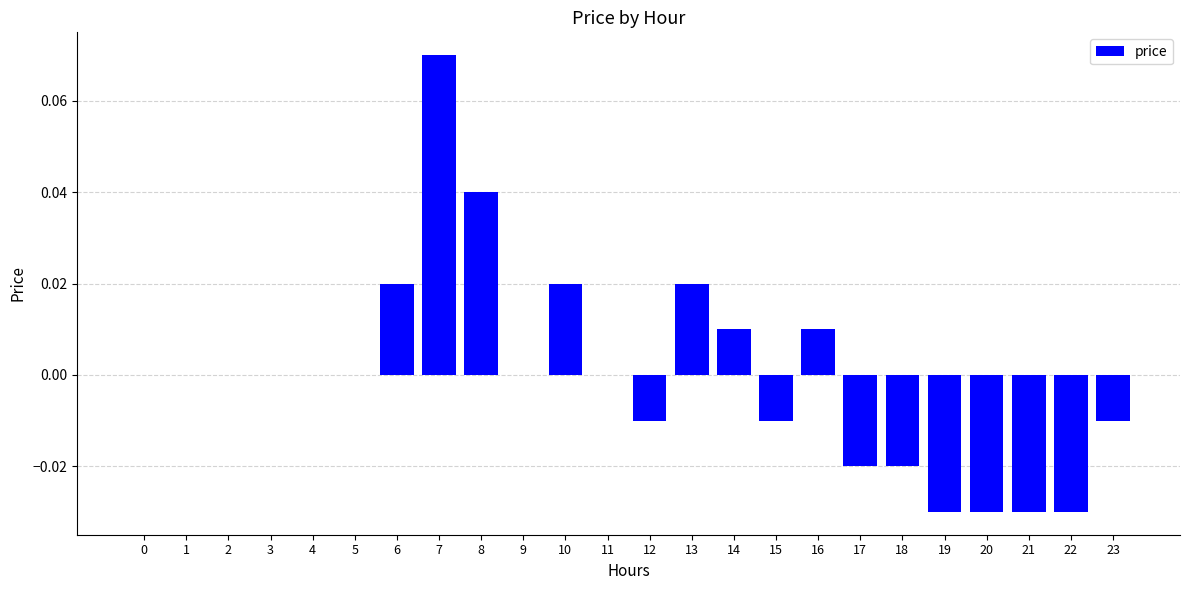

The chart shows a value of 0.0 at 2. True or false?

True